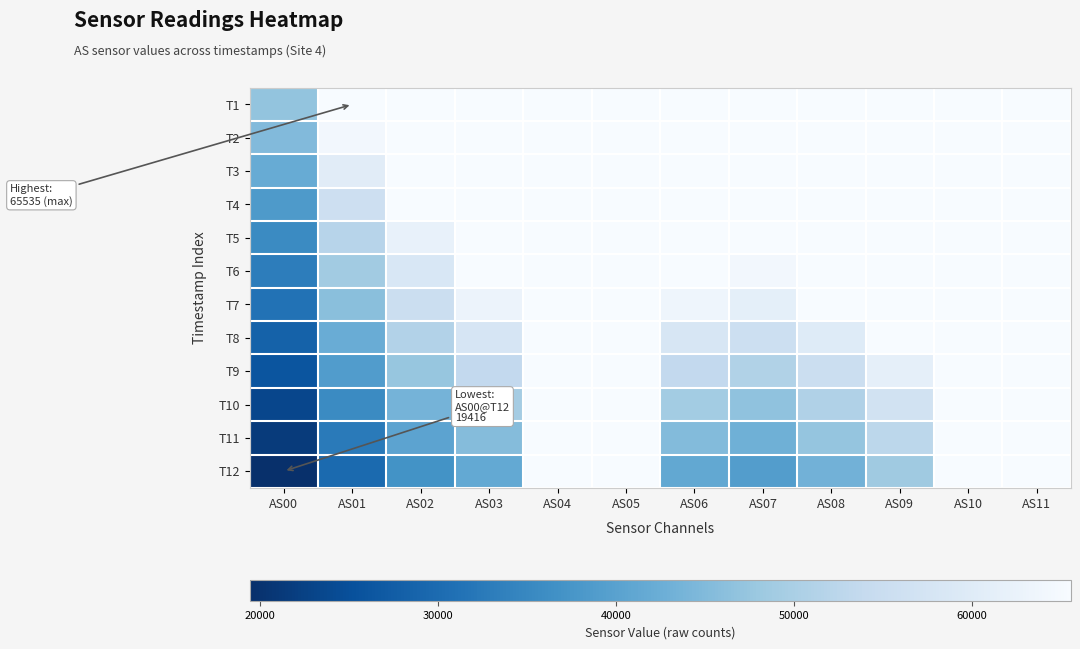

Between AS10 and AS03, which is larger?

AS10